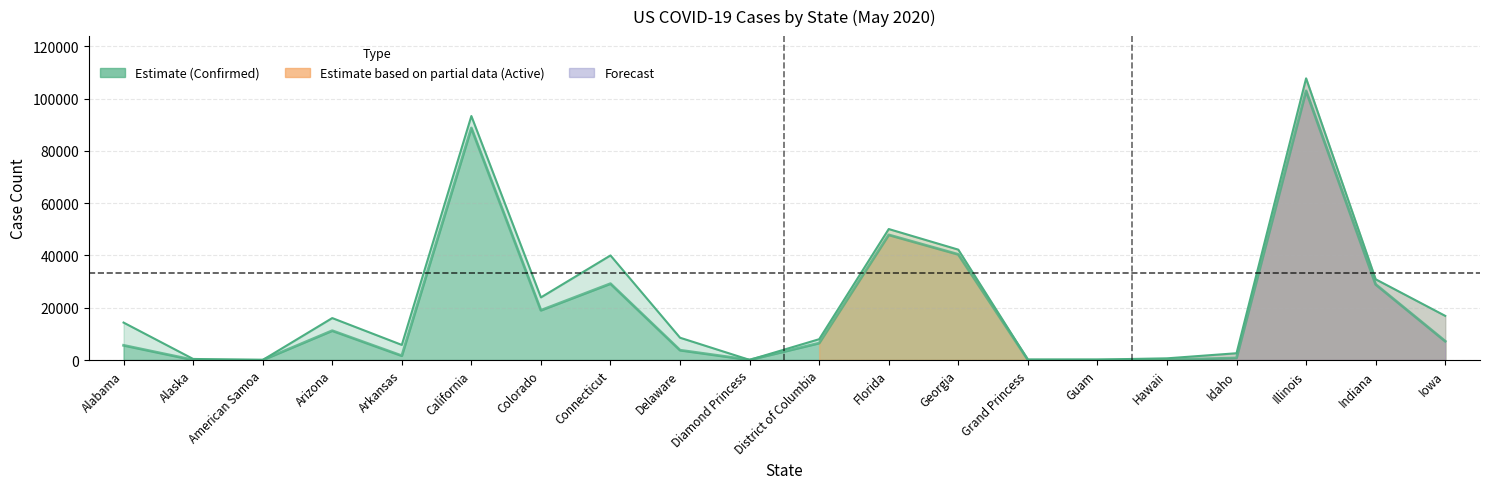

True or false: Active and Confirmed intersect in this chart.

False